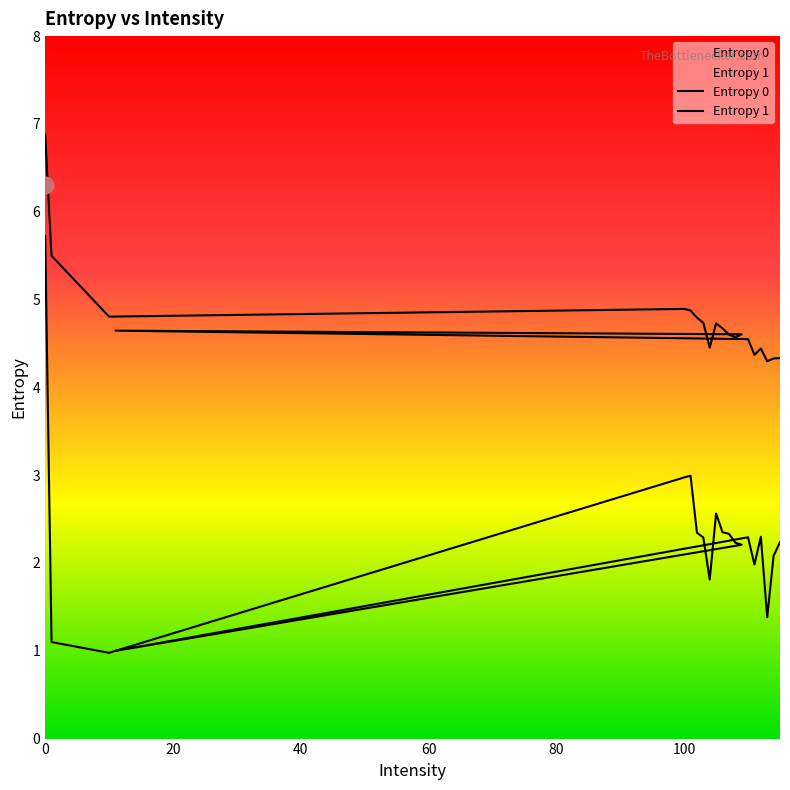

What is the total value across all series at 113?

5.7